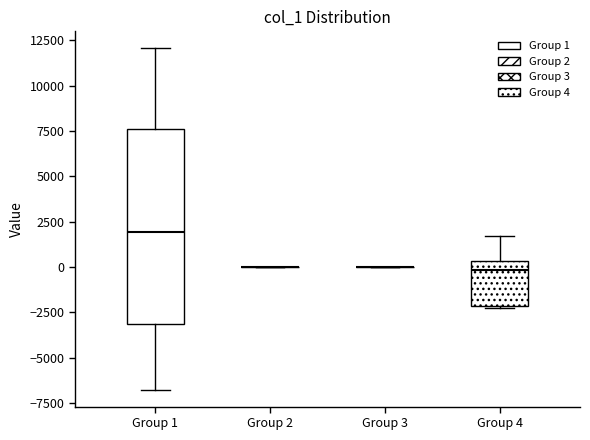

Which box is the tallest, from its lower edge to its upper edge?

Group 1